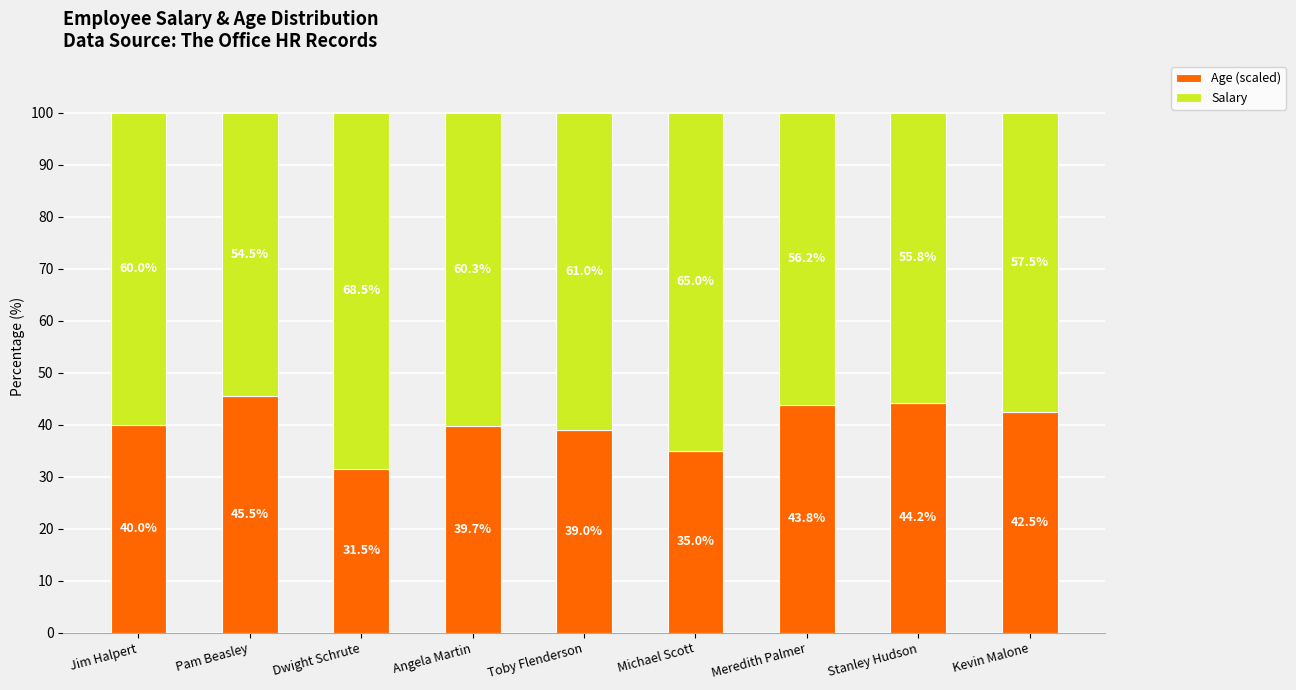

What is the total value across all series at Stanley Hudson?

100.0